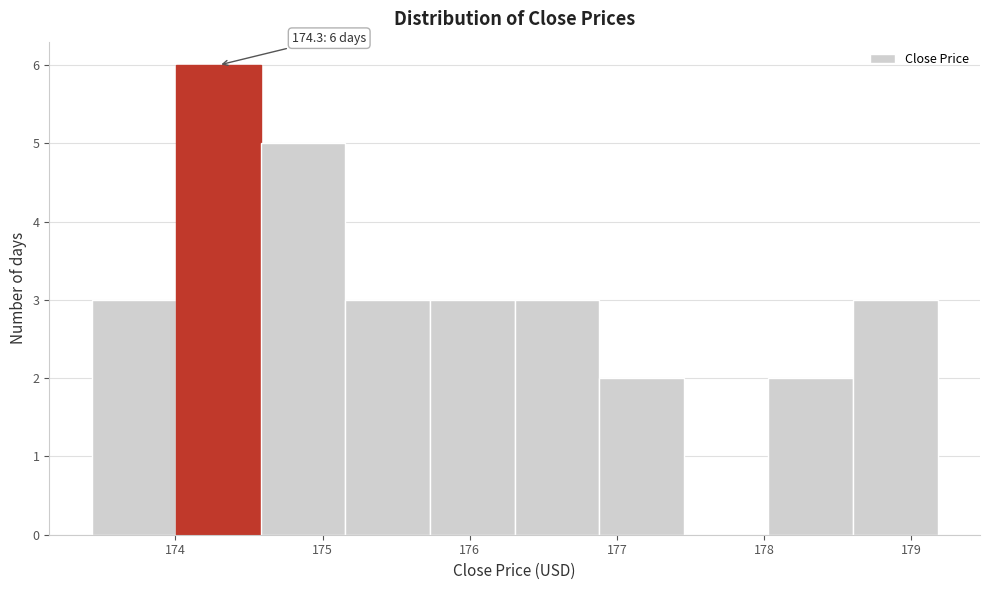

Which range on the x-axis has the tallest bar?

174.0 to 174.6